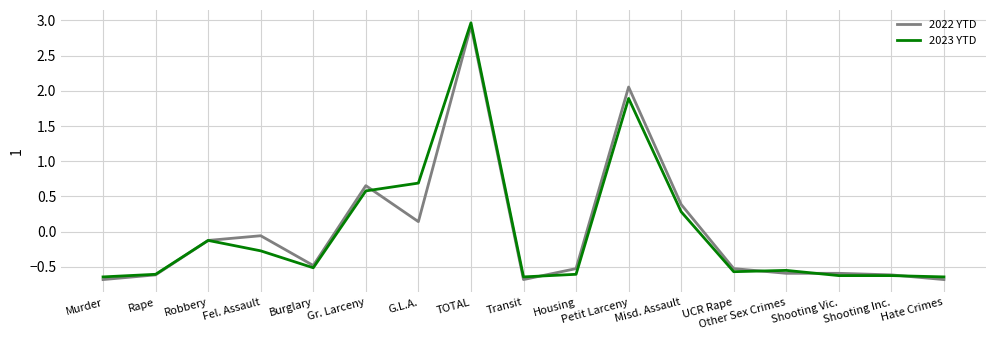

Where does the 2023 YTD series first go above 0?

Gr. Larceny